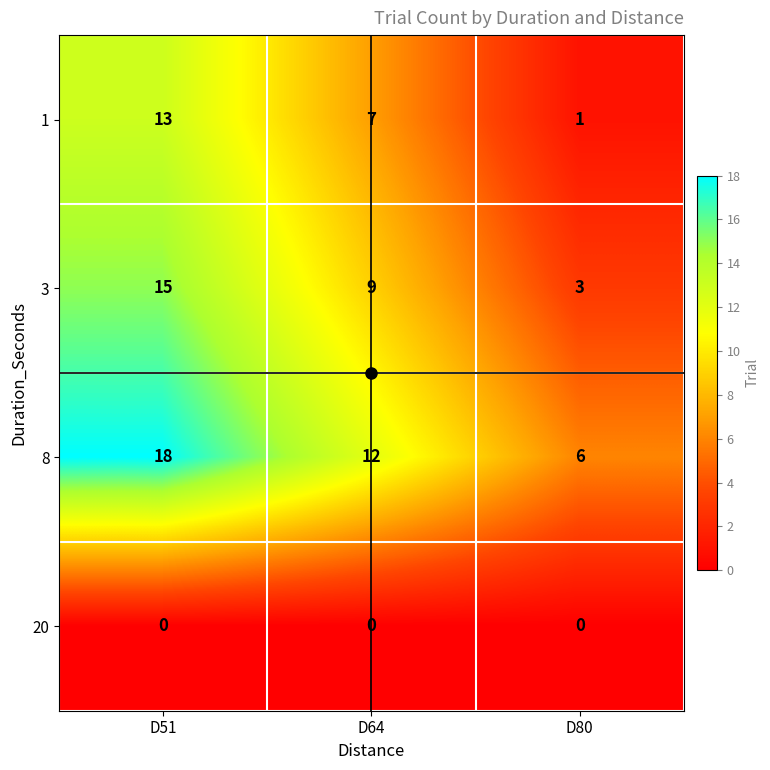

Which series has the largest total across all categories?

8